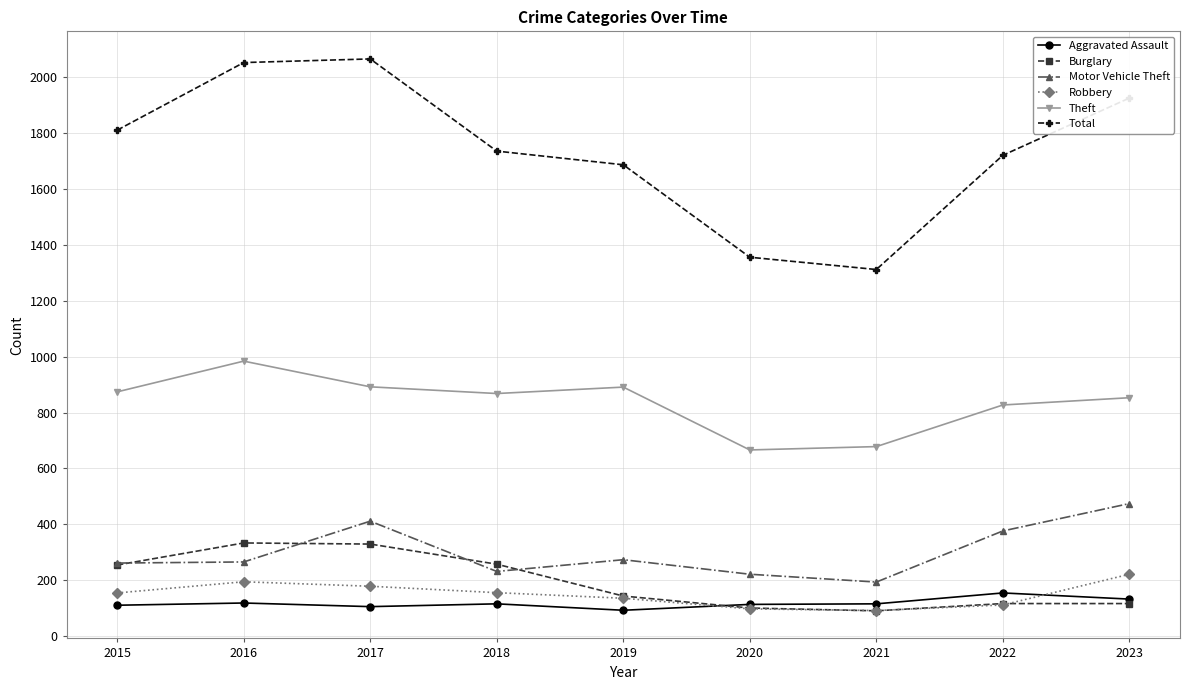

Which series has the largest total across all categories?

Total